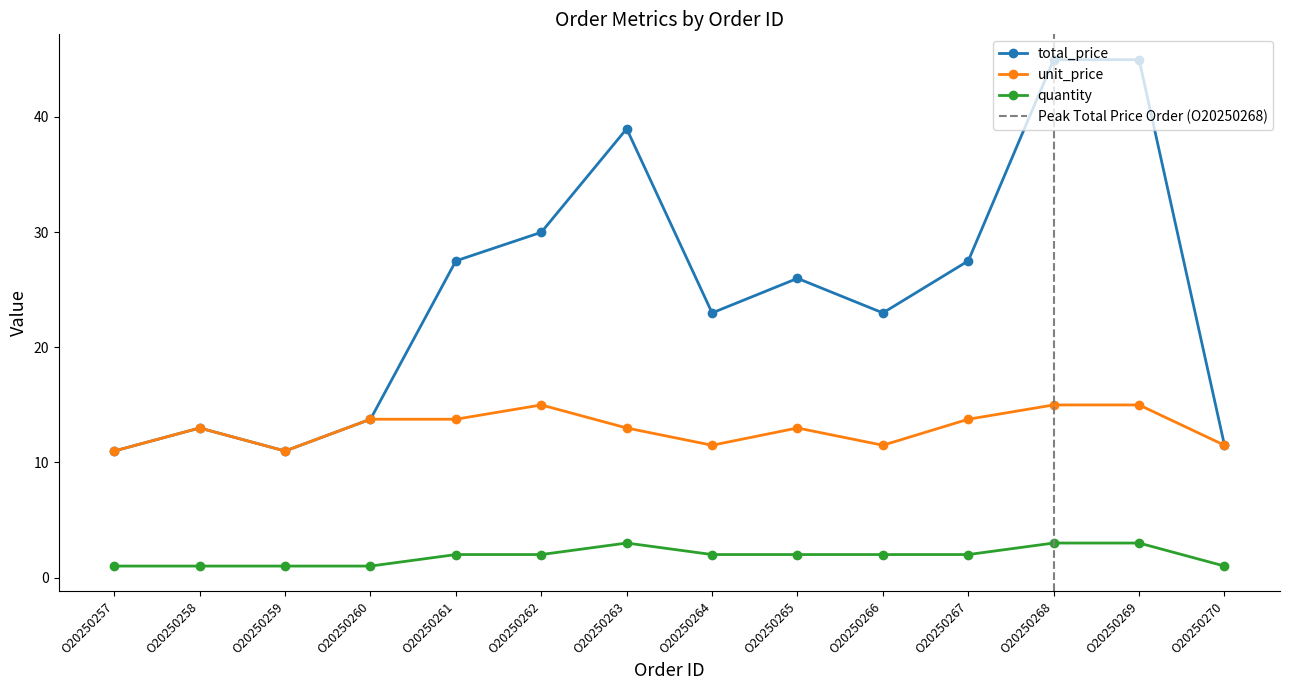

True or false: quantity and total_price intersect in this chart.

False